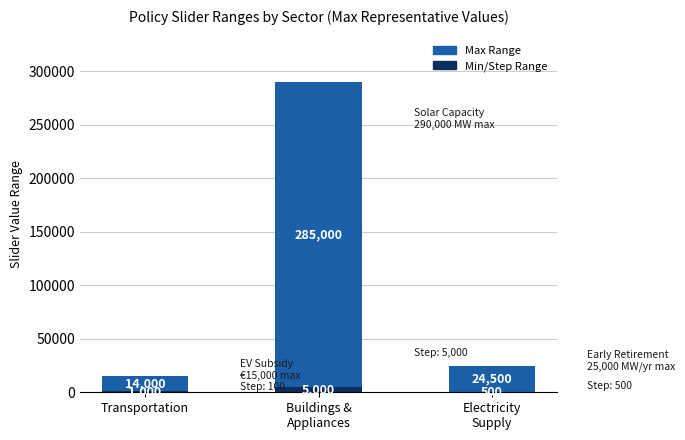

What is the total value across all series at Transportation?

15000